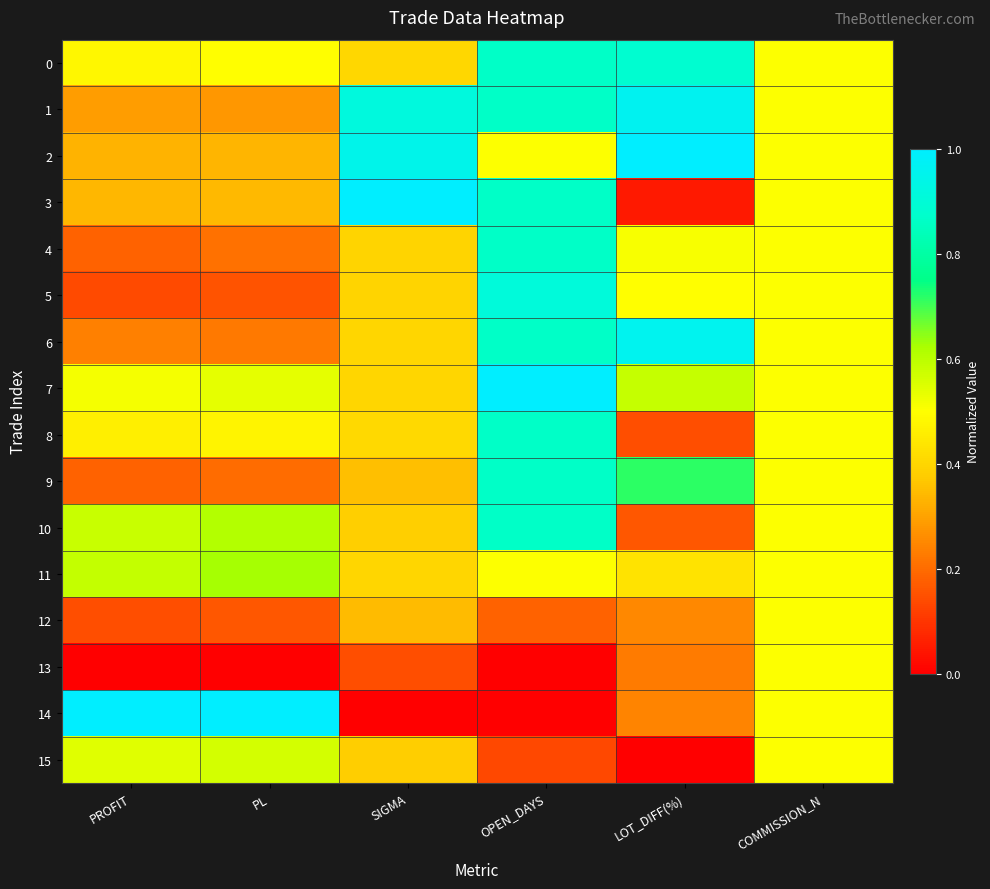

Count the number of categories in the chart.

6